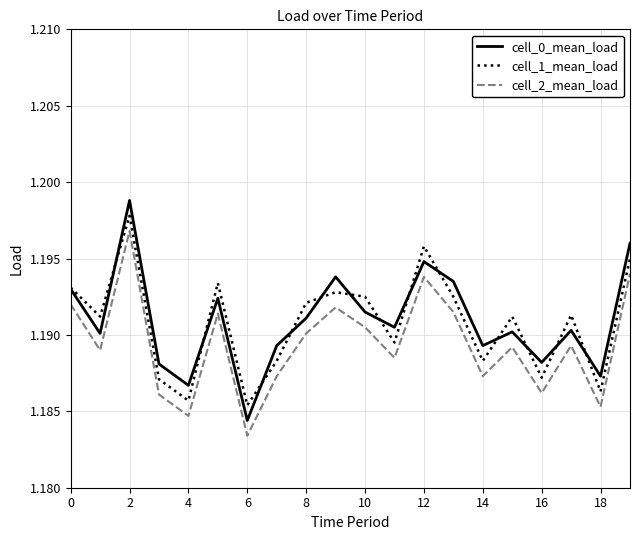

True or false: cell_0_mean_load and cell_2_mean_load cross at least once.

False